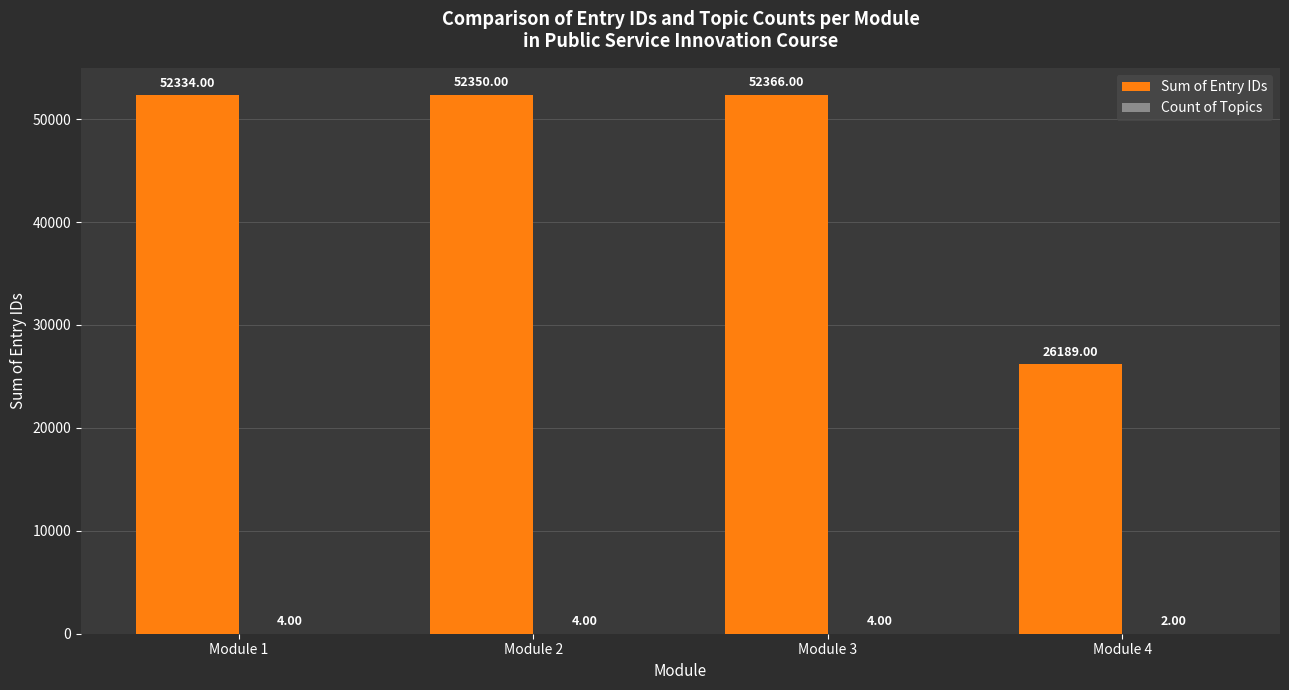

Which series has the largest total across all categories?

Sum of Entry IDs